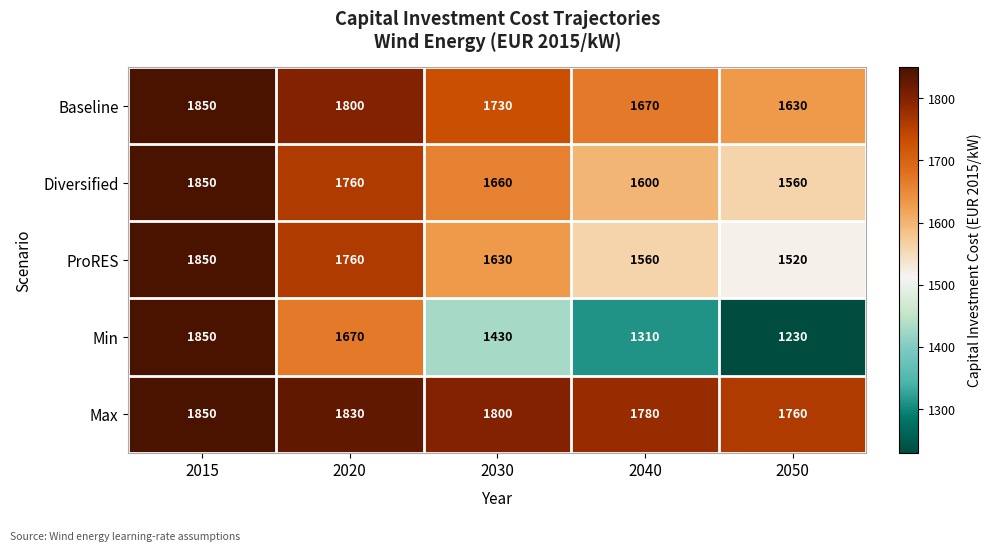

What is the total value across all series at 2030?

8250